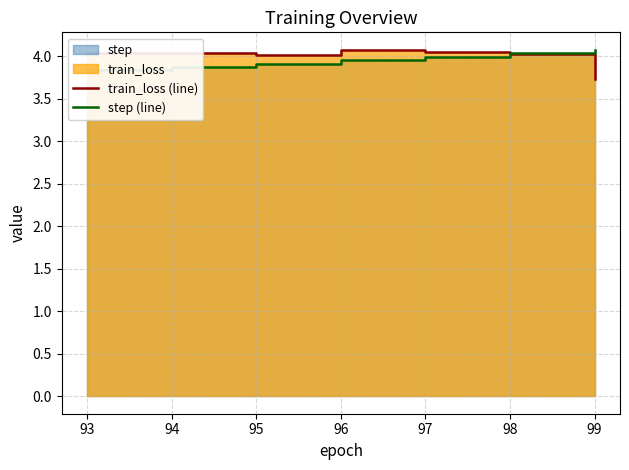

How many interior local peaks does the train_loss (line) series have?

2